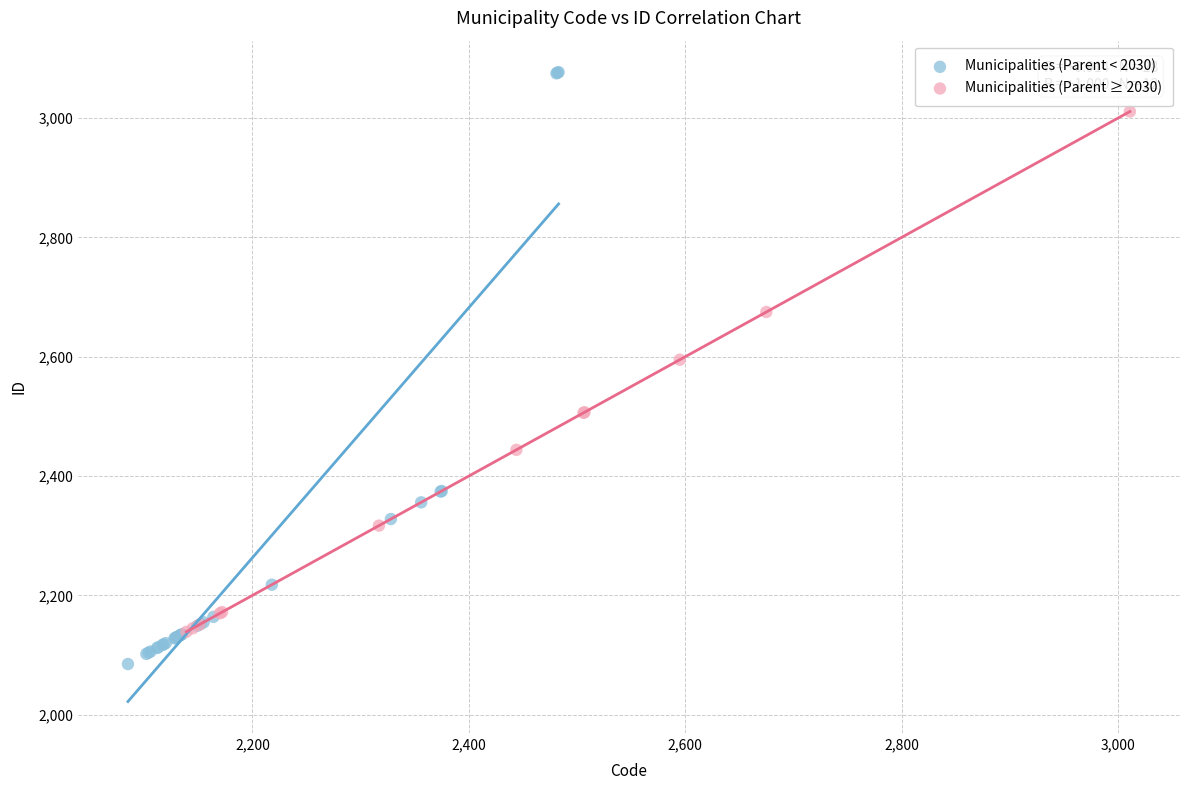

Which series reaches the maximum Y coordinate?

Municipalities (Parent < 2030)